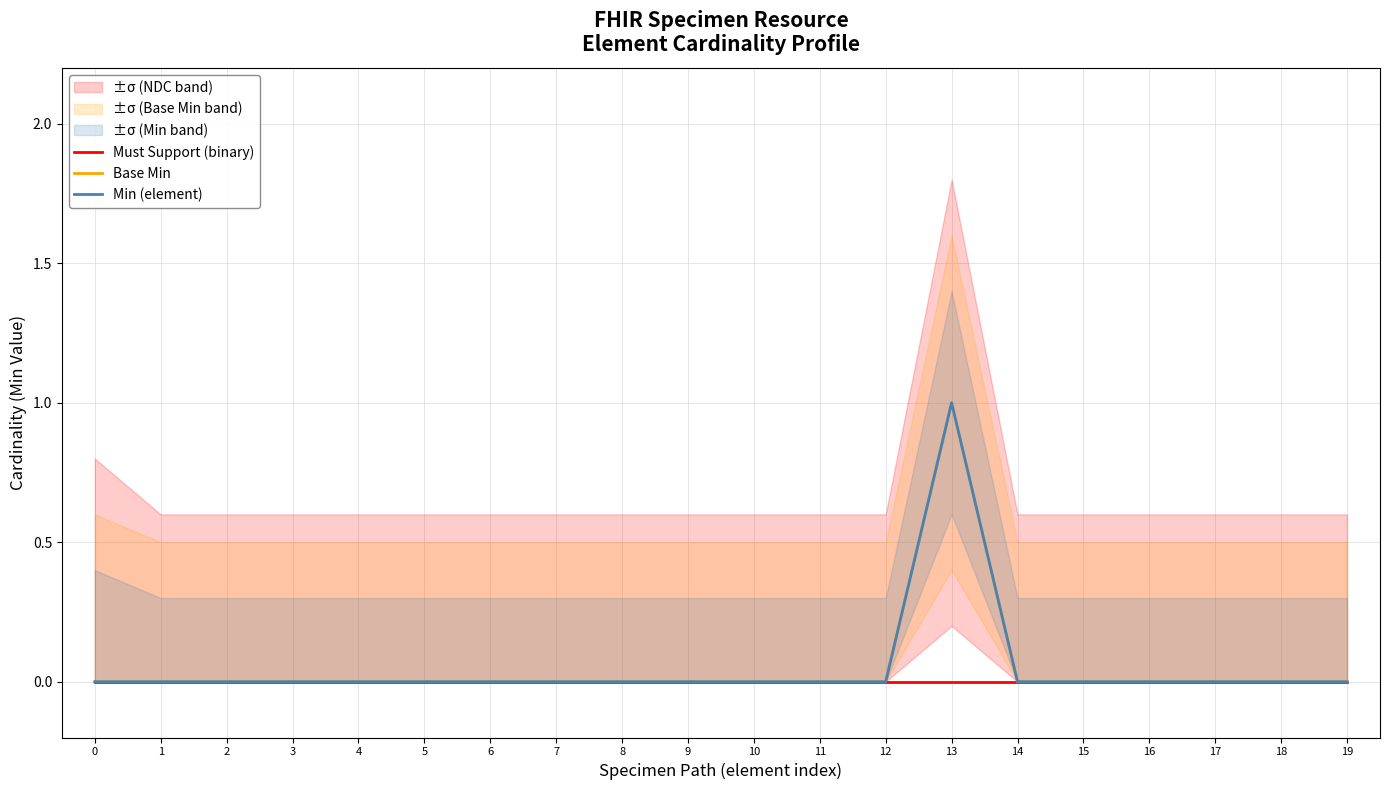

True or false: Base Min and Min (element) cross at least once.

False